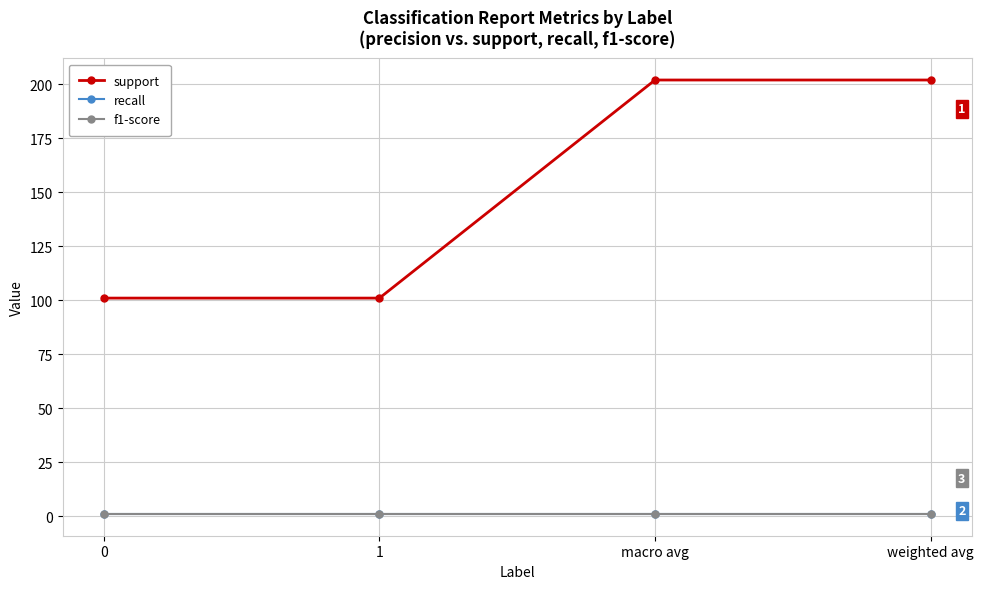

Read the support value at macro avg, to the nearest 5.

200